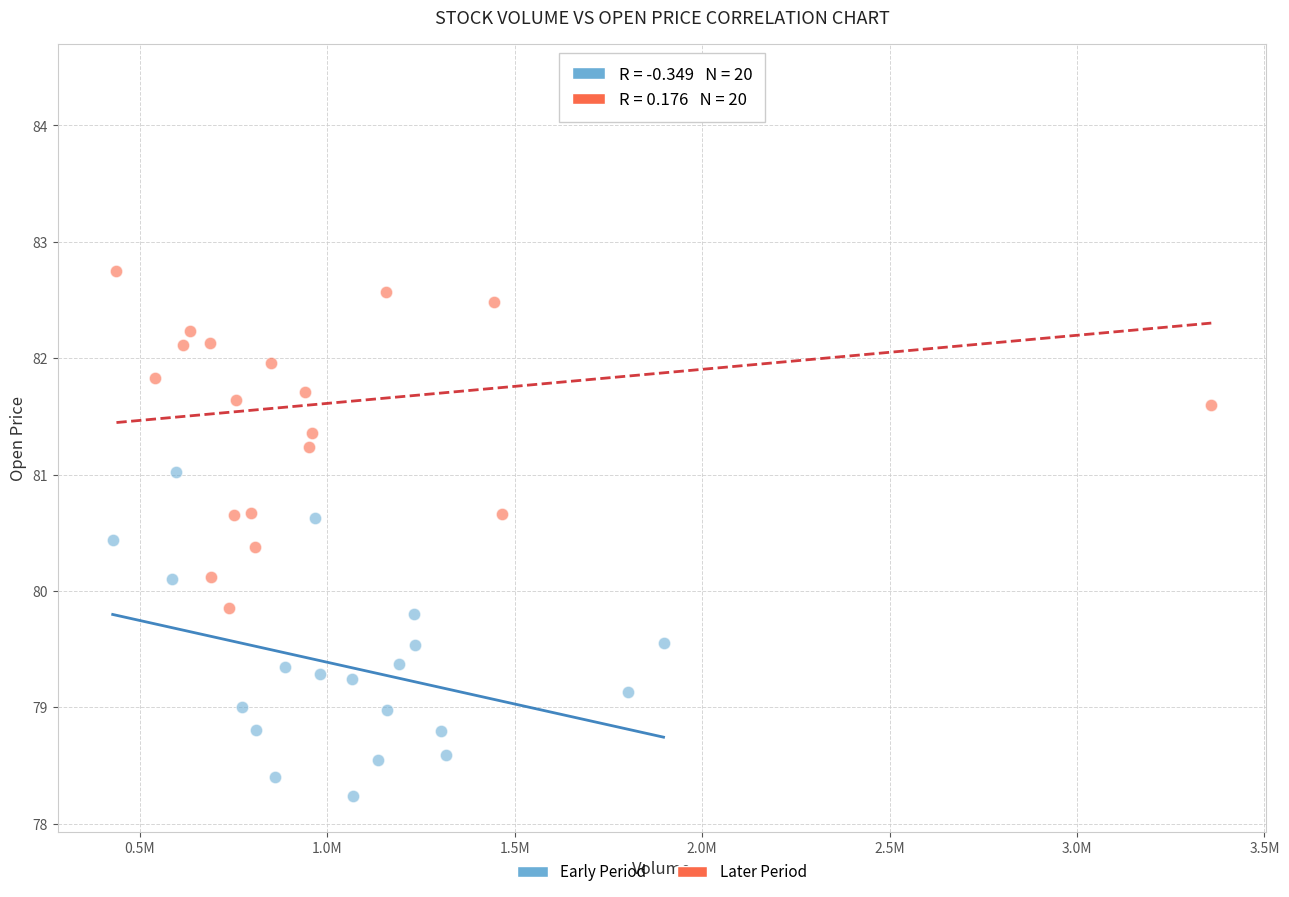

Which series contains the lowest Y value?

Early Period